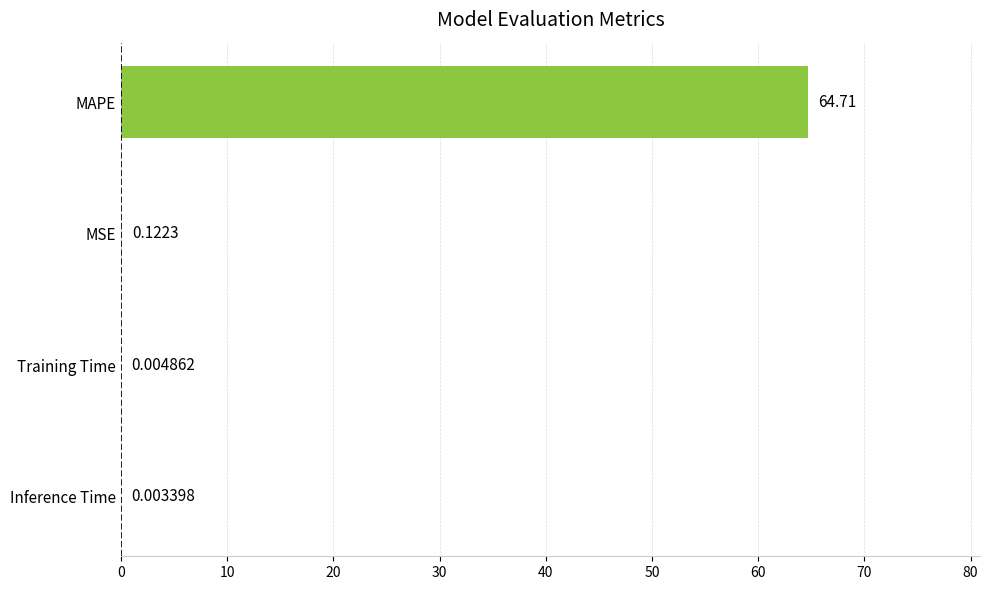

At which label is the value closest to 32?

MSE